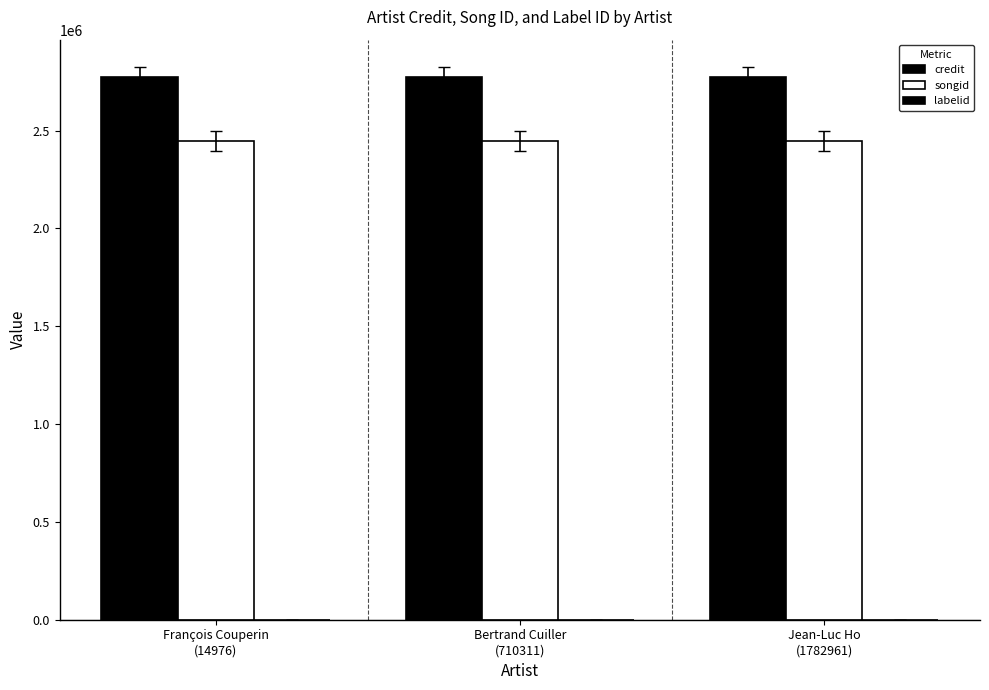

What is the total value across all series at François Couperin
(14976)?

5221586